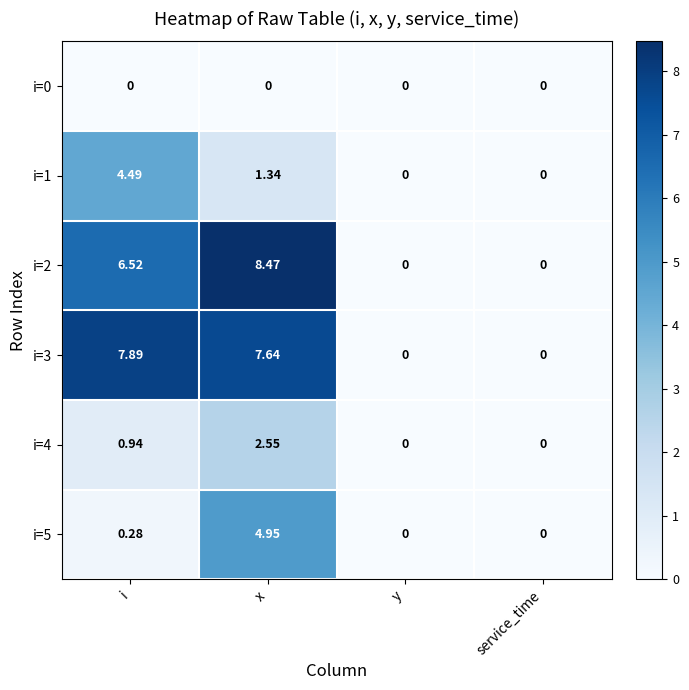

At which category is the sum across all series the highest?

x